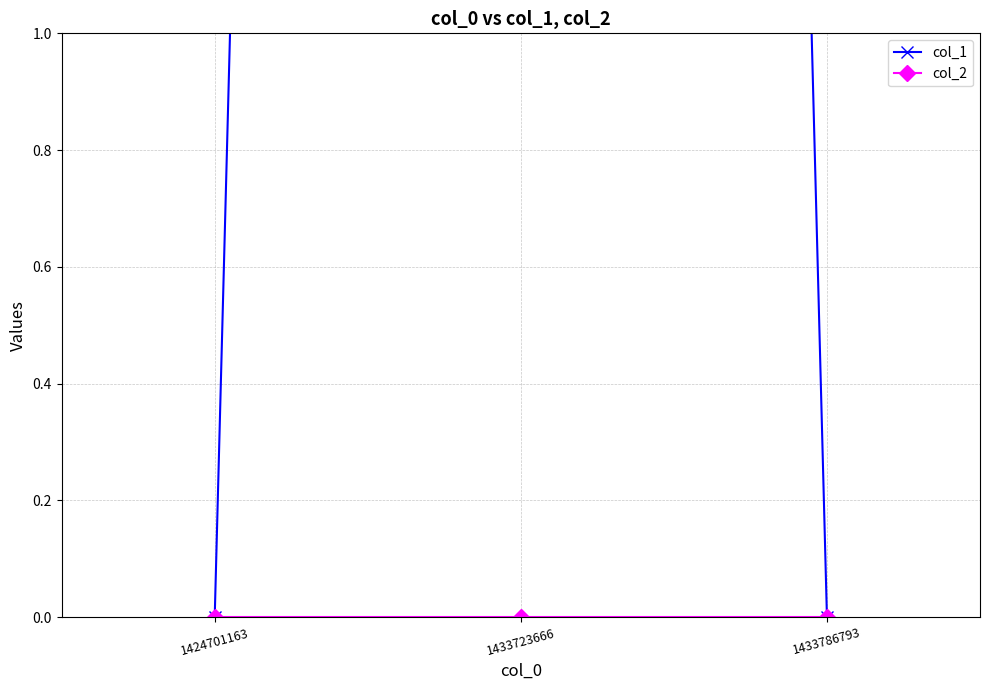

What is the spread (max minus min) of values at 1433723666?

20